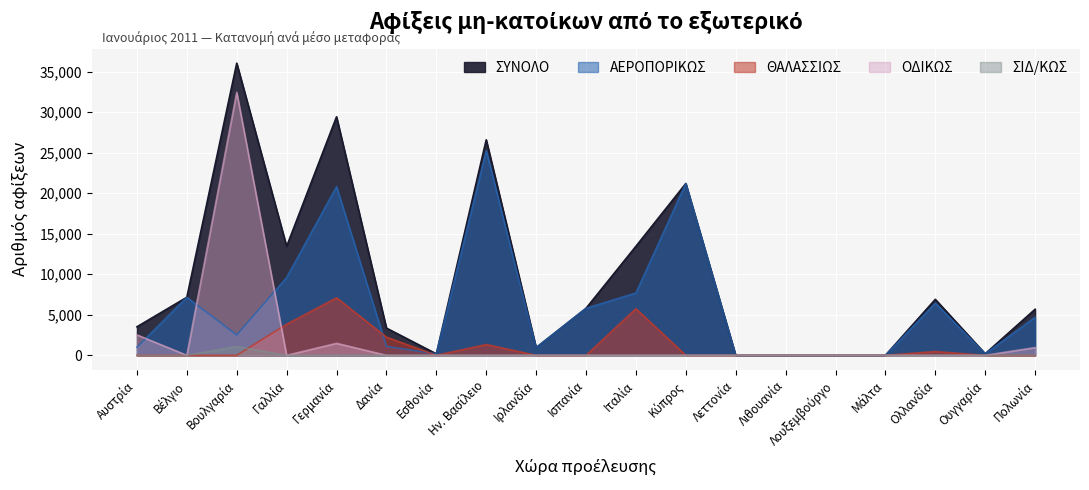

What is the highest value of the ΟΔΙΚΩΣ series?

32456